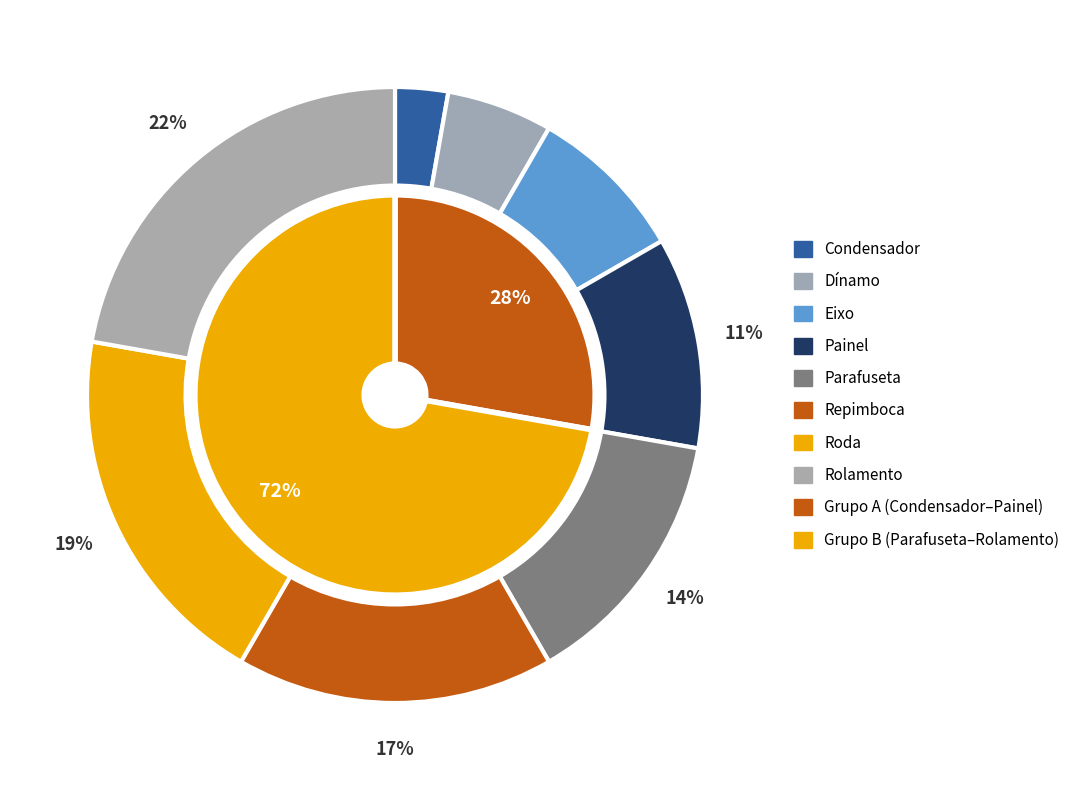

Which category has the smallest portion of the pie?

Condensador